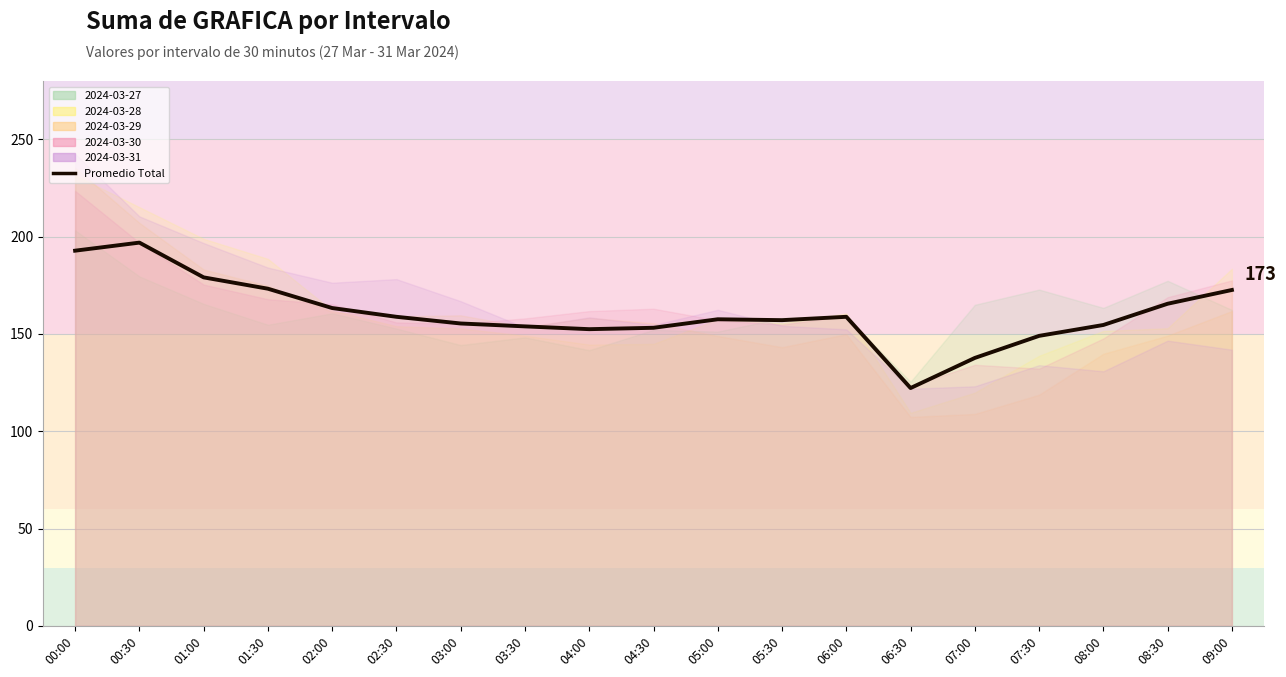

Reading left to right, extract all data points from this chart.

192.8	197.0	179.1	173.3	163.3	158.8	155.4	153.9	152.5	153.2	157.6	157.1	158.8	122.2	137.7	149.0	154.6	165.5	172.6